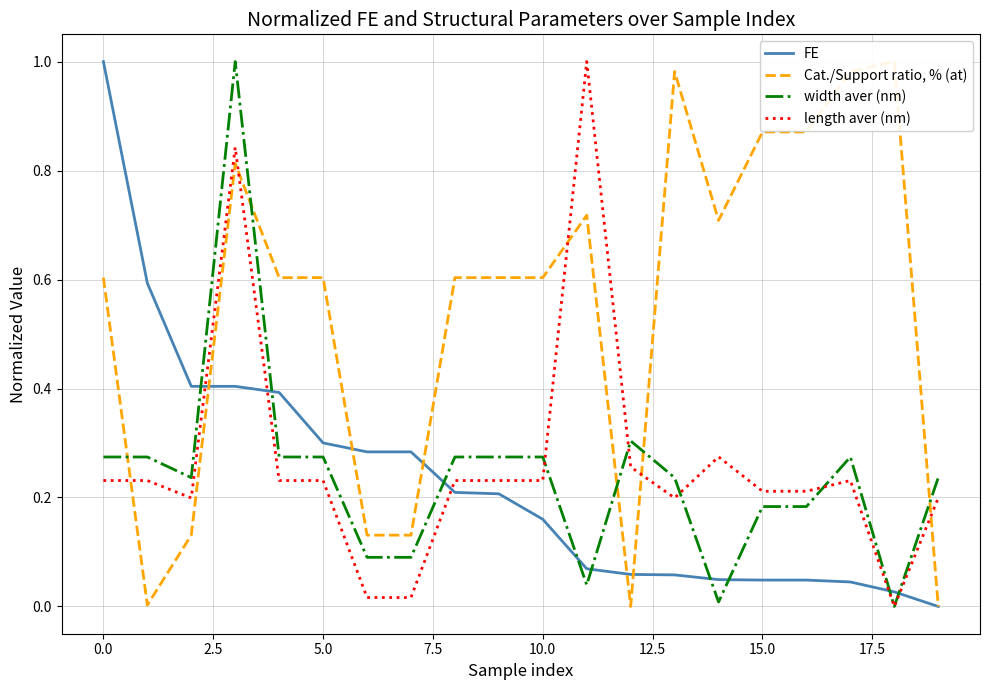

What is the difference between the maximum and minimum values in the length aver (nm) series?

1.0